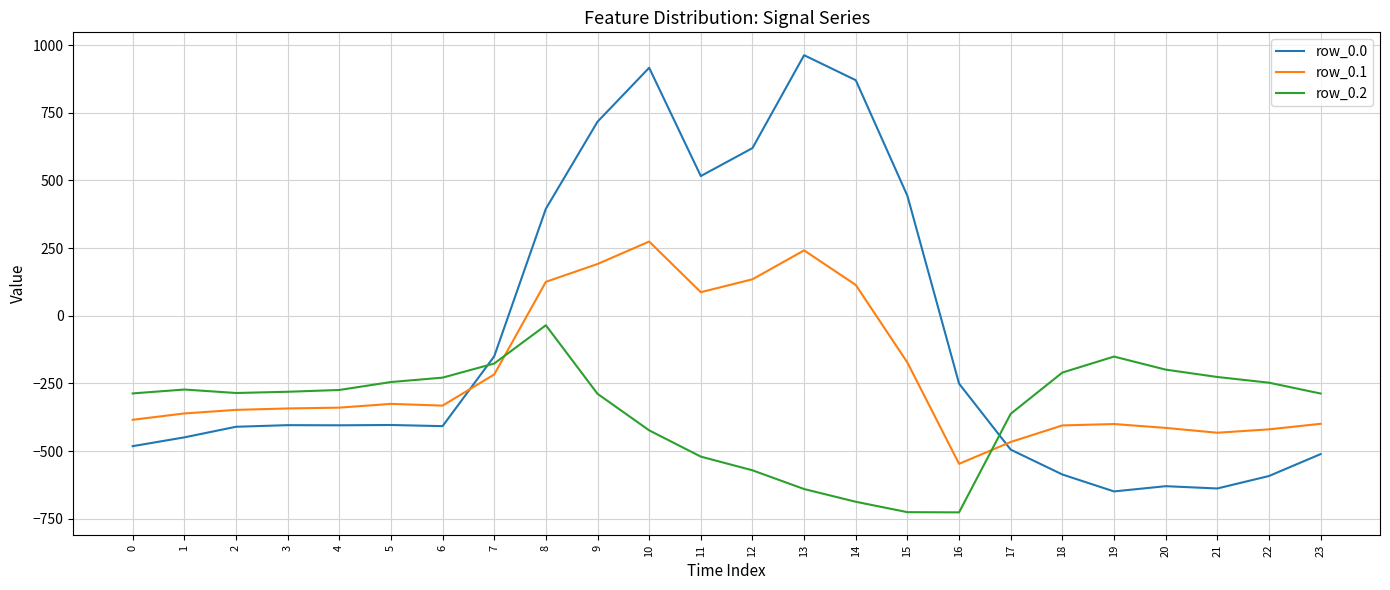

Which series has the largest range (max minus min)?

row_0.0